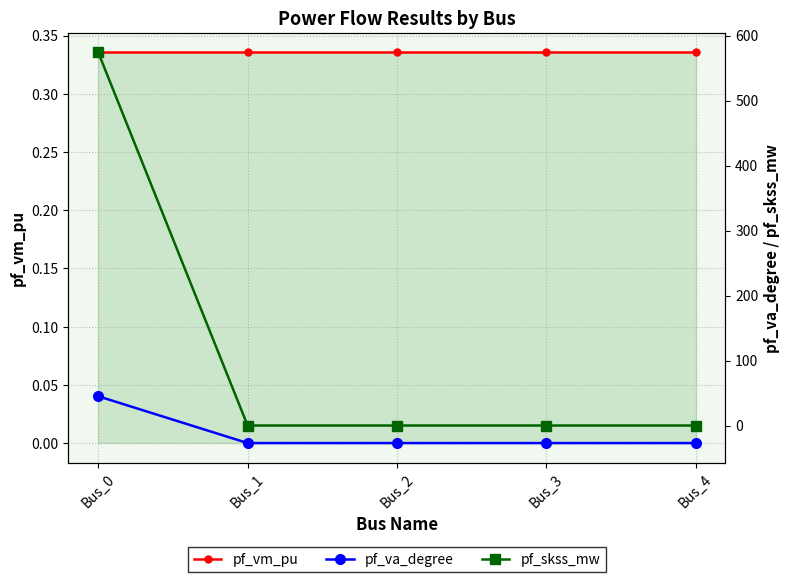

Which series ends up on top after the final intersection of pf_va_degree and pf_vm_pu?

pf_vm_pu